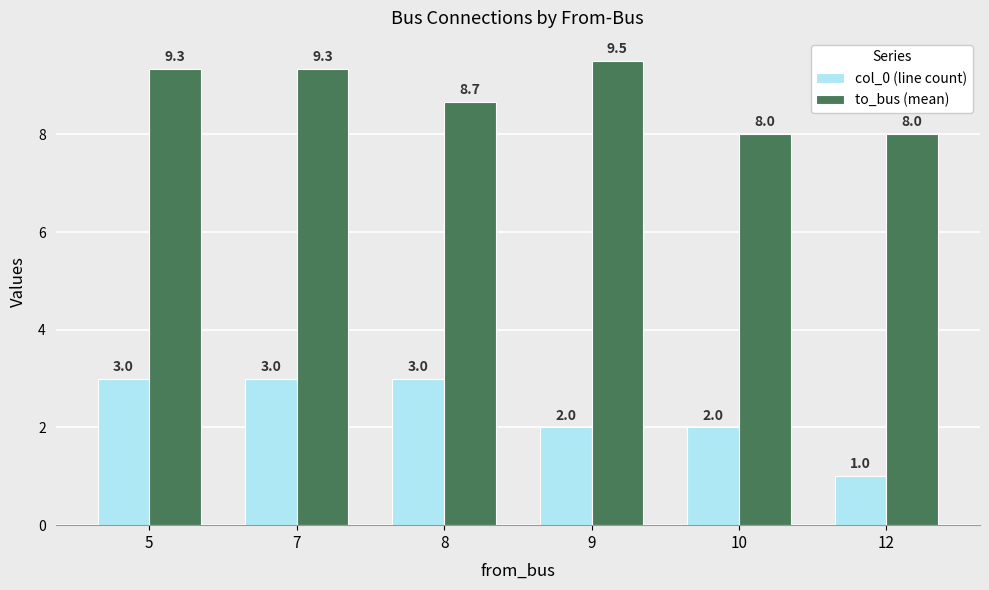

What is the difference between the maximum and minimum values in the to_bus (mean) series?

1.5